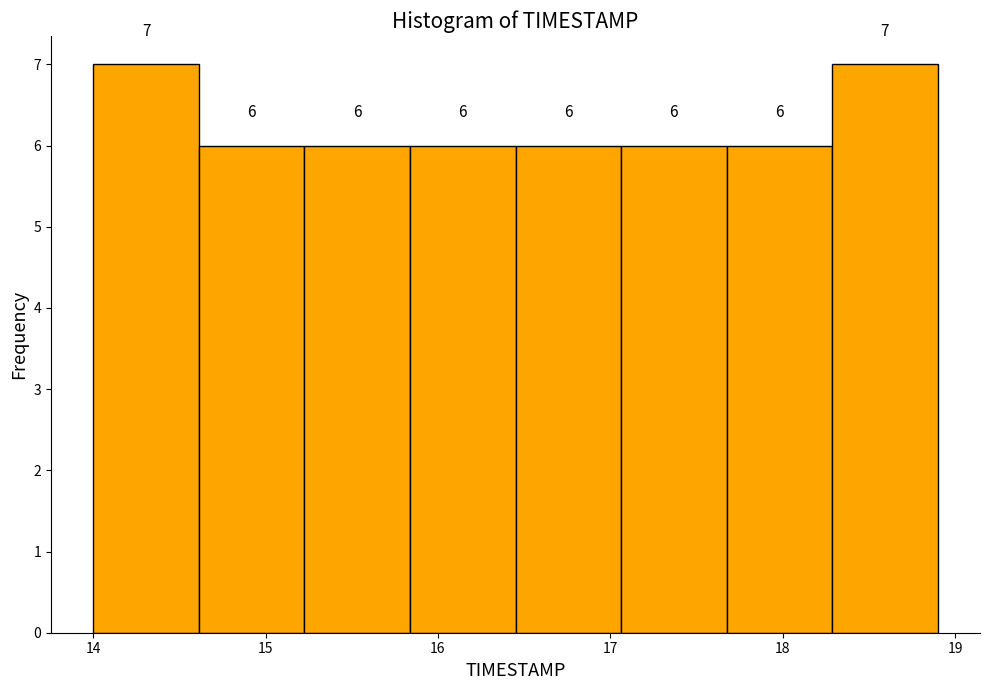

What is the height of the bar covering 16.5 to 17.1 on the x-axis? The bar edges are not printed on the chart, so give them approximately, as read against the axis.

6